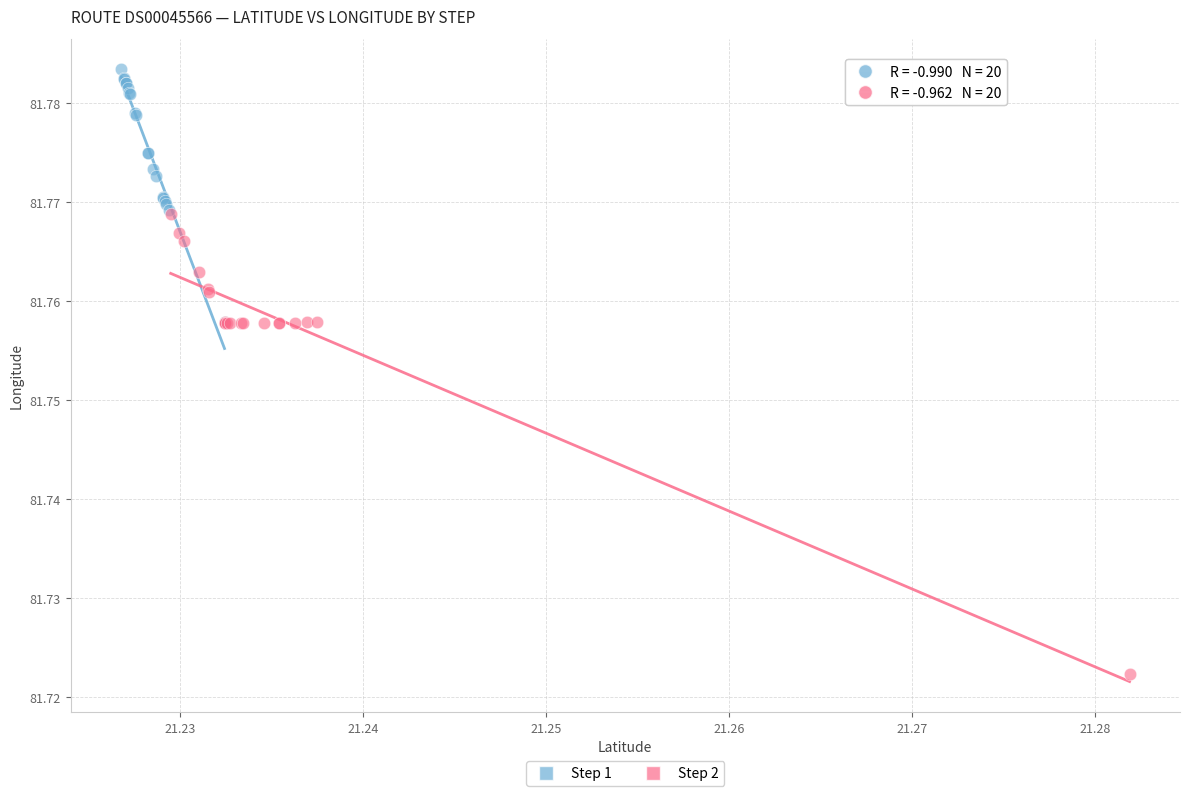

Which series contains the highest Y value?

Step 1